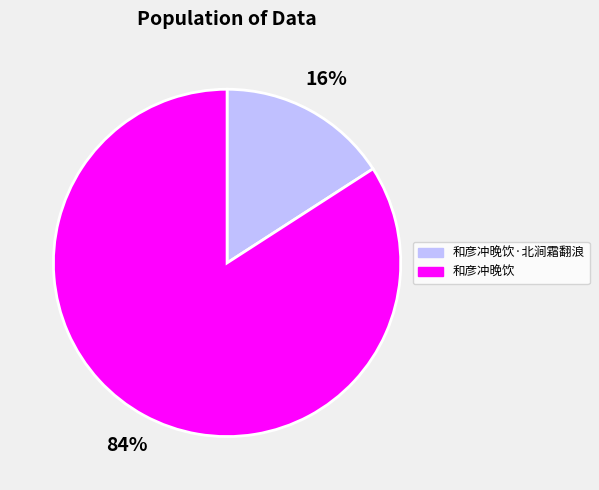

Do 和彦冲晚饮 and 和彦冲晚饮·北涧霜翻浪 together represent more than half of the pie?

Yes